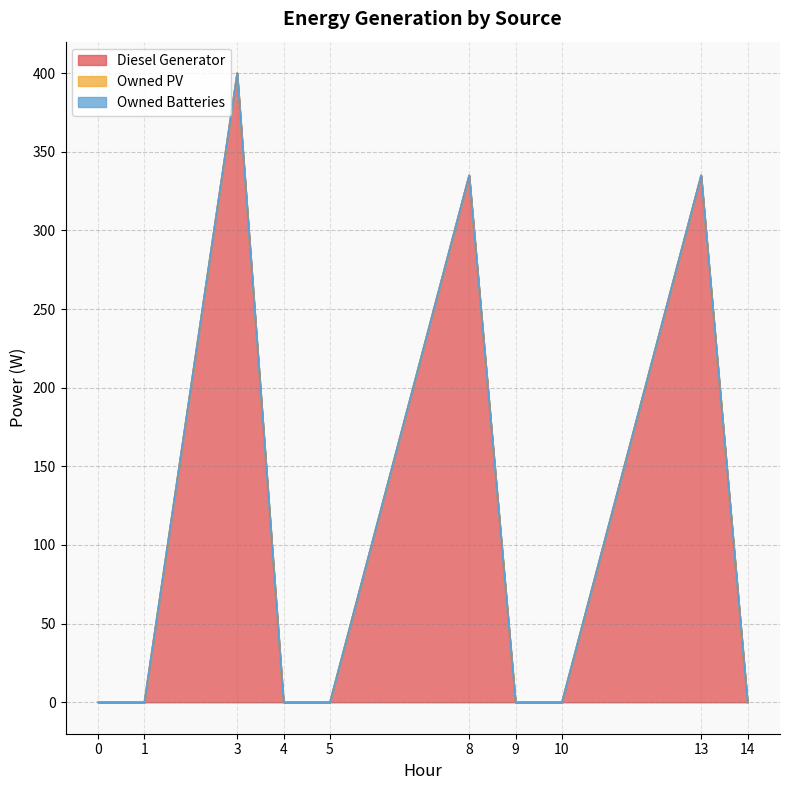

At how many categories does at least one series exceed 352?

1